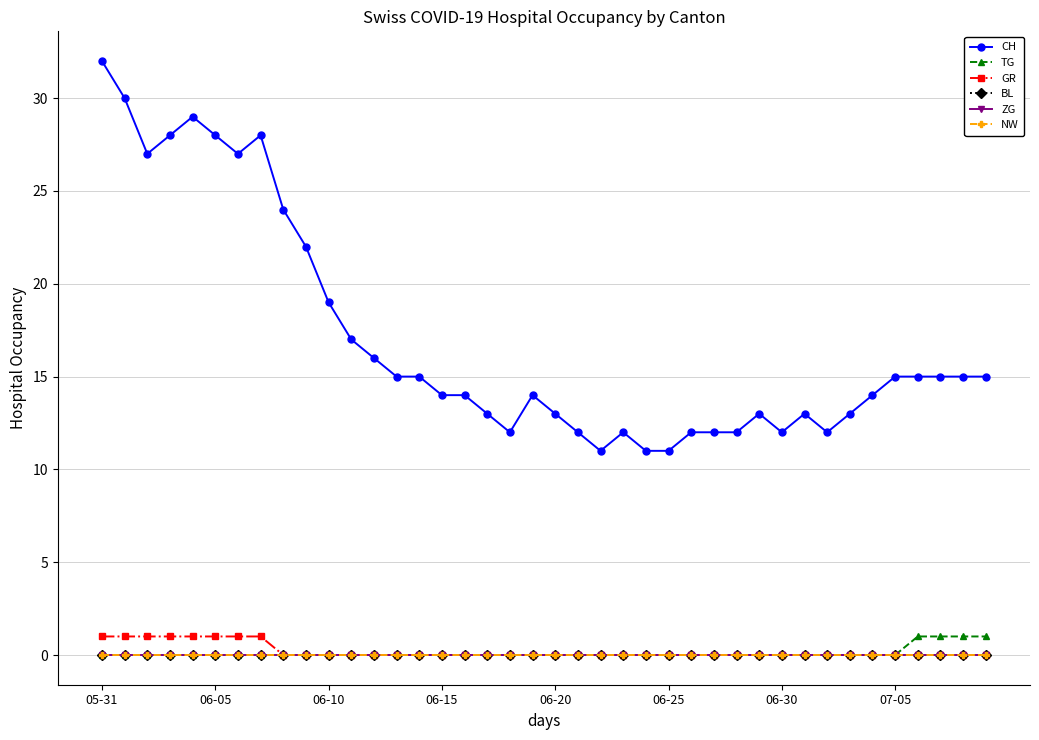

At how many categories does at least one series exceed 12?

29